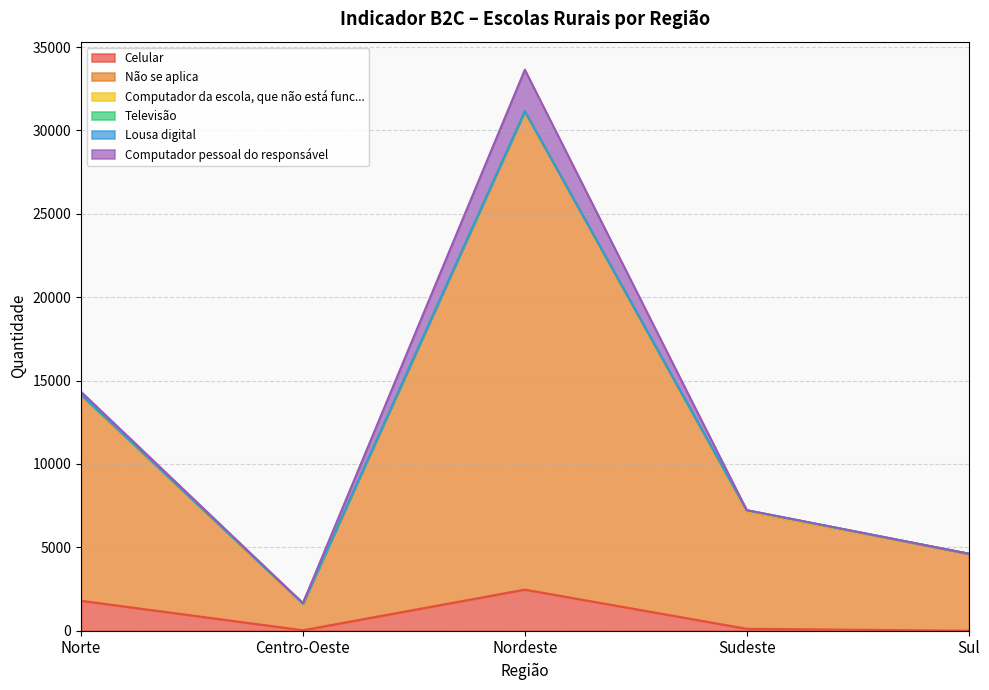

True or false: Computador pessoal do responsável and Não se aplica intersect in this chart.

False